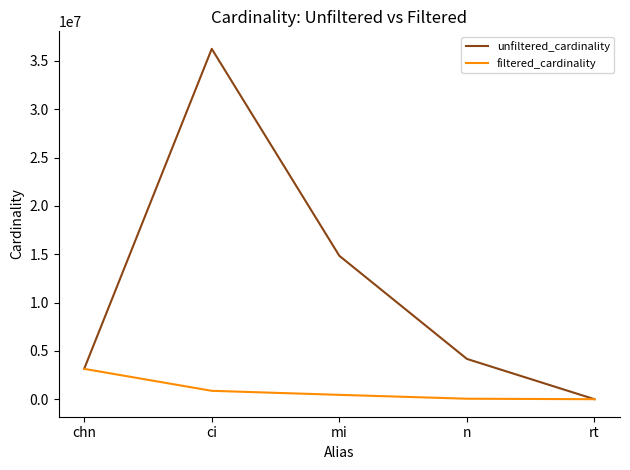

Which series has the largest range (max minus min)?

unfiltered_cardinality